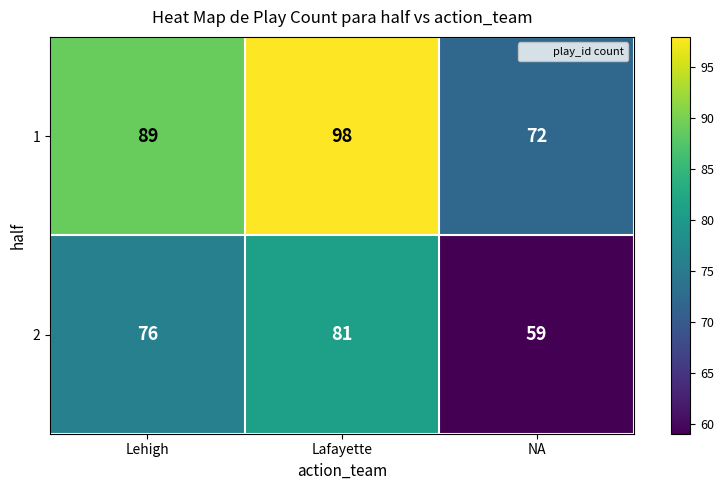

List the series in order of their overall mean, highest first.

1, 2